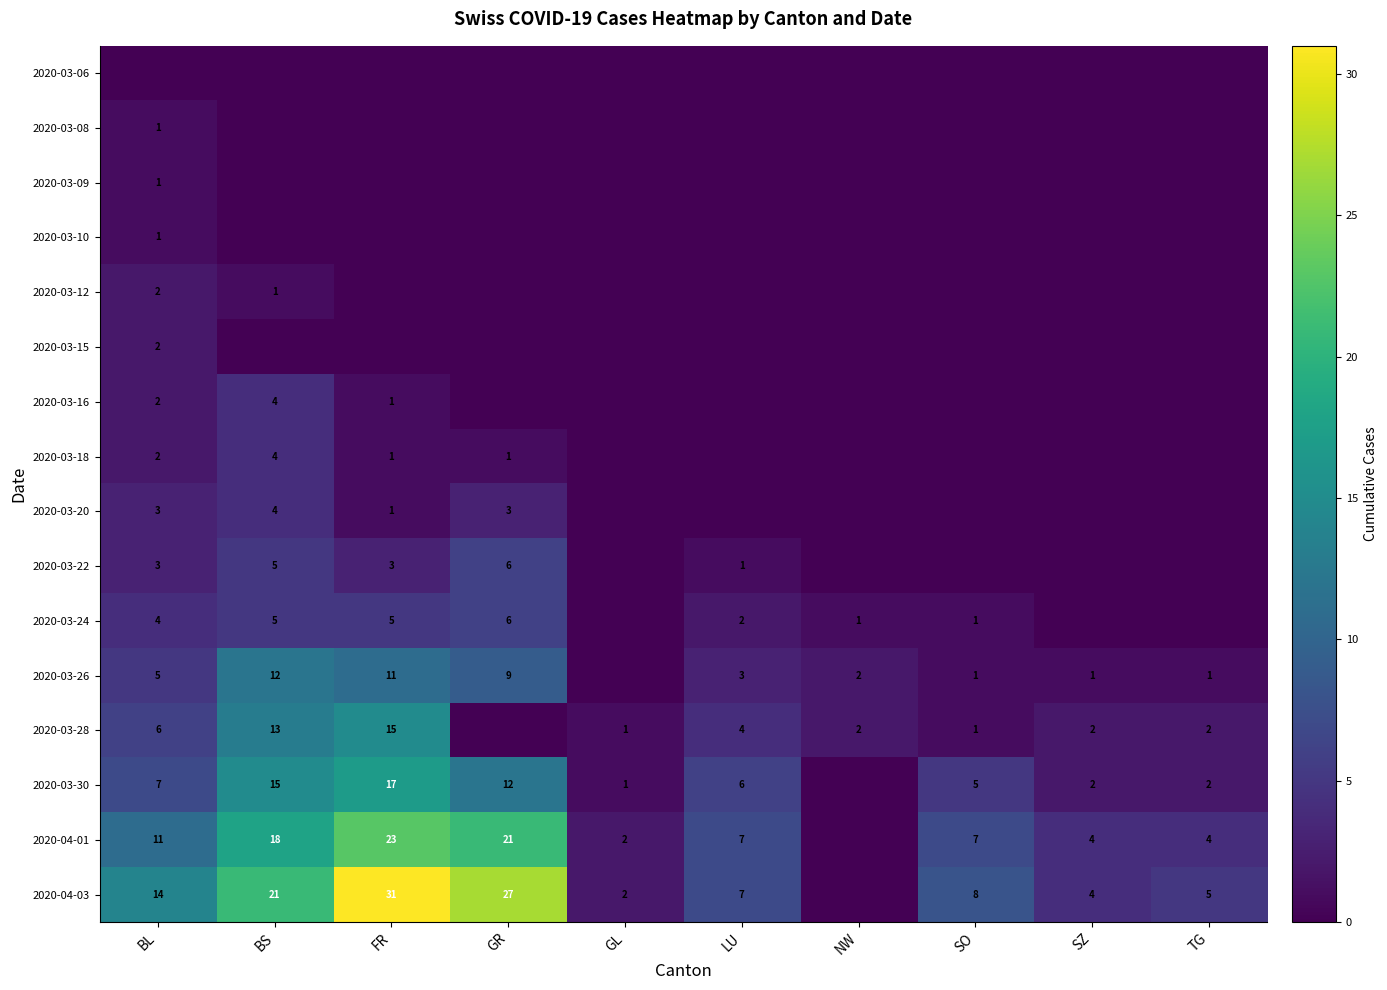

Between FR and TG, which is larger?

FR